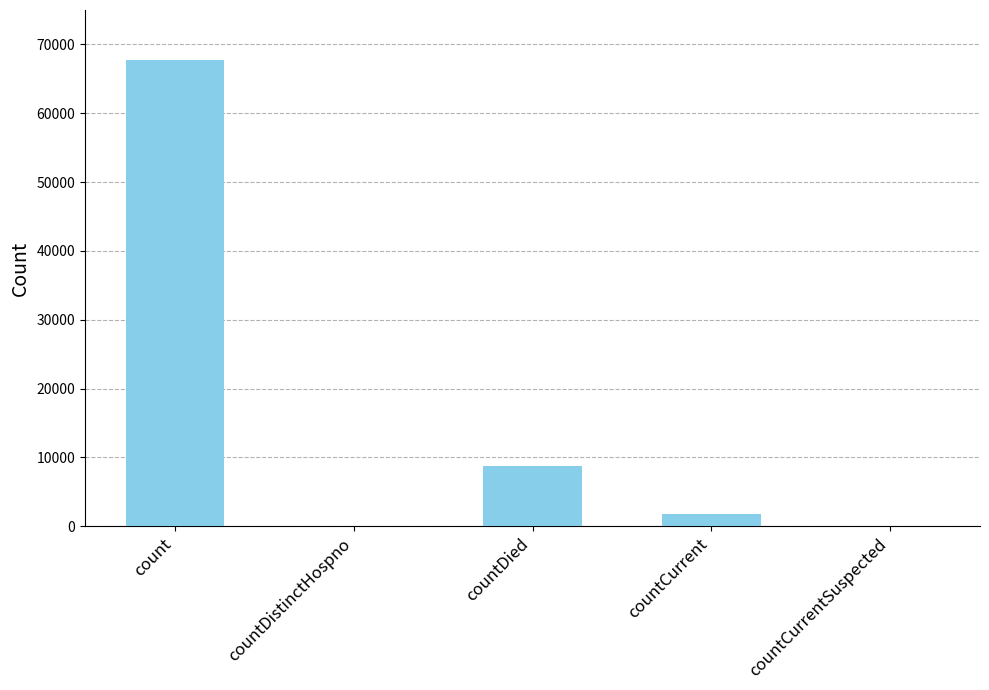

Reading left to right, transcribe all the data shown in this chart.

67736	0	8777	1778	0